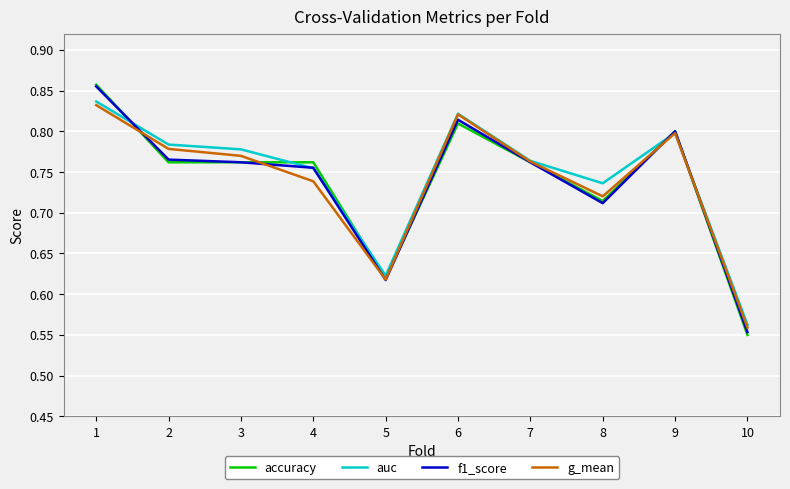

True or false: accuracy has a value of 0.8 at 3.

True